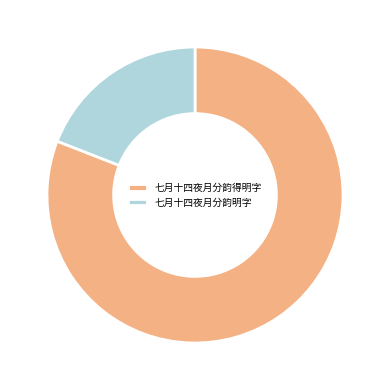

Between 七月十四夜月分韵明字 and 七月十四夜月分韵得明字, which is larger?

七月十四夜月分韵得明字